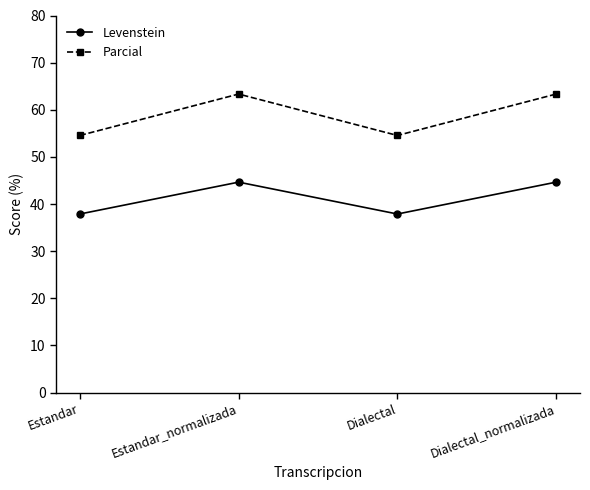

At which category does Parcial reach its first local peak?

Estandar_normalizada